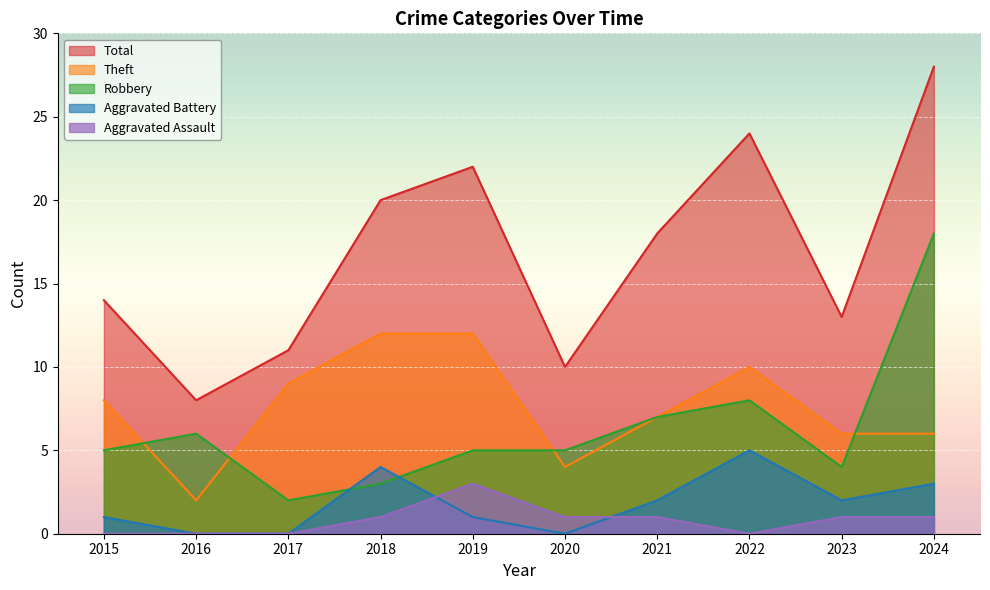

What is the difference between the second highest and second lowest values in the Aggravated Battery series?

4